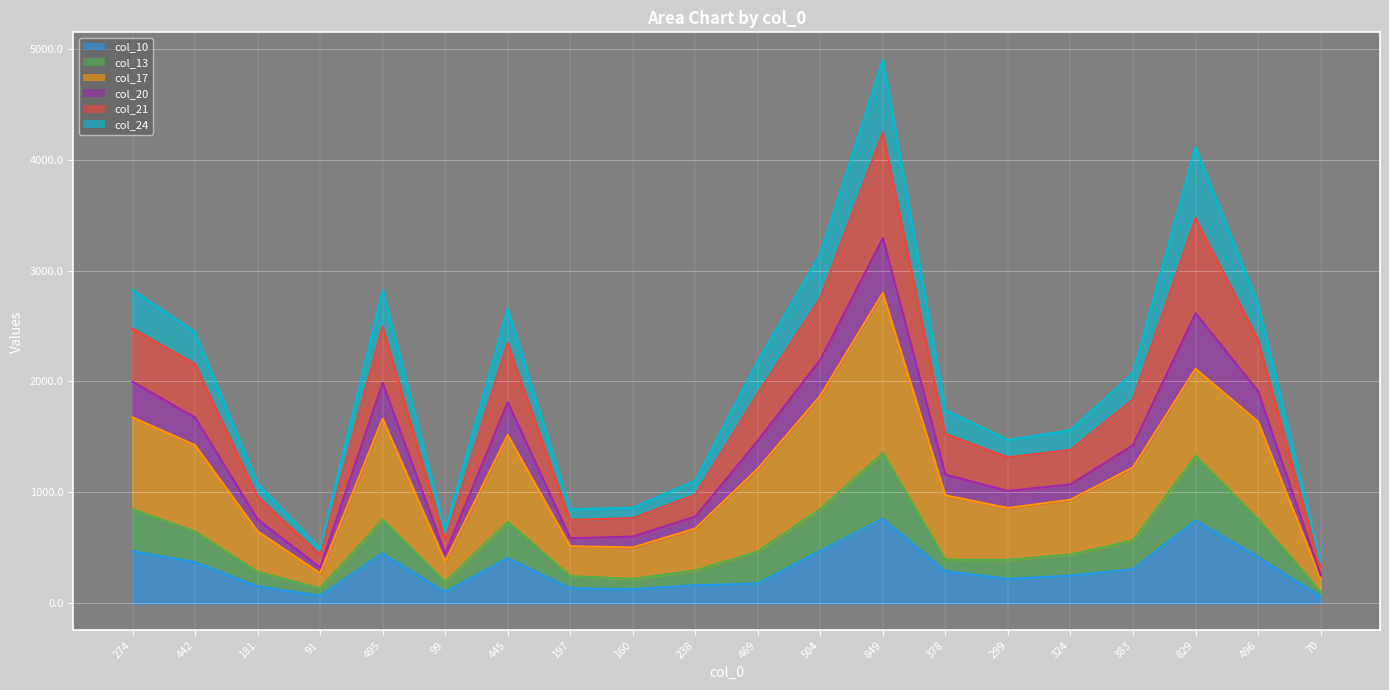

At which category is the sum across all series the highest?

849